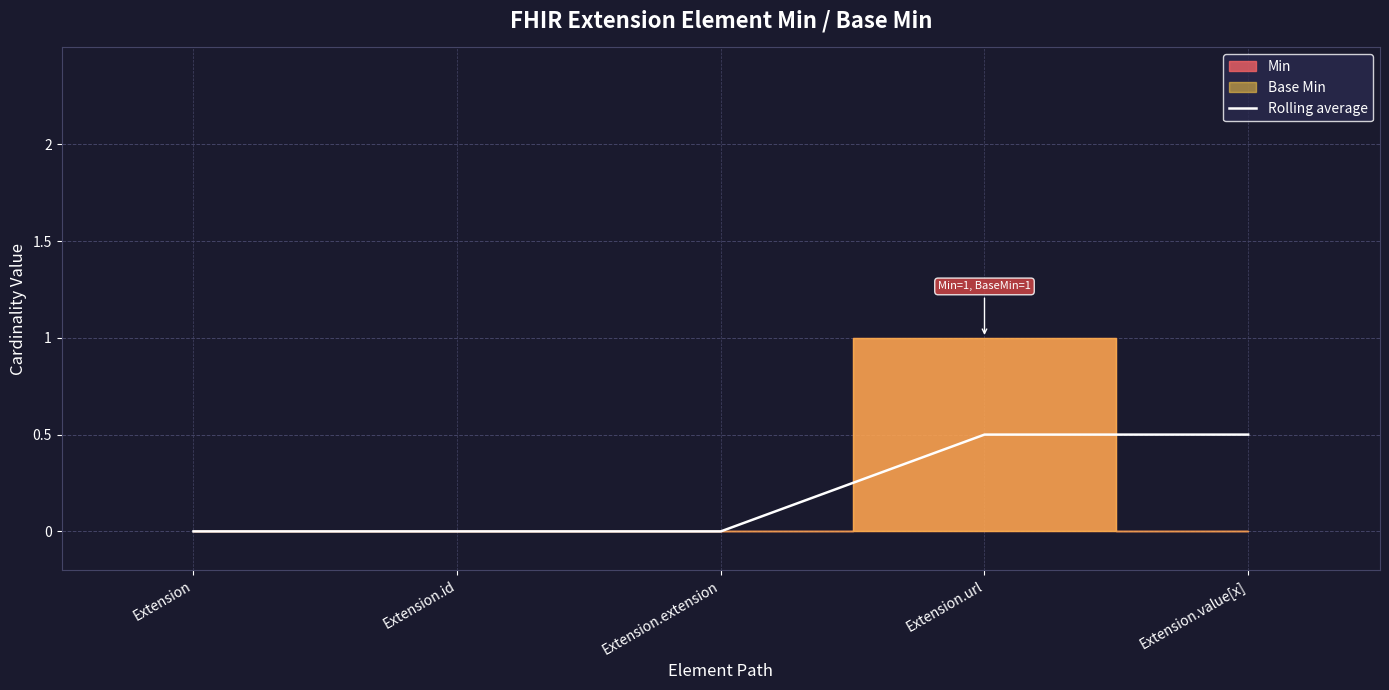

What is the label of the 5th point from the left?

Extension.value[x]